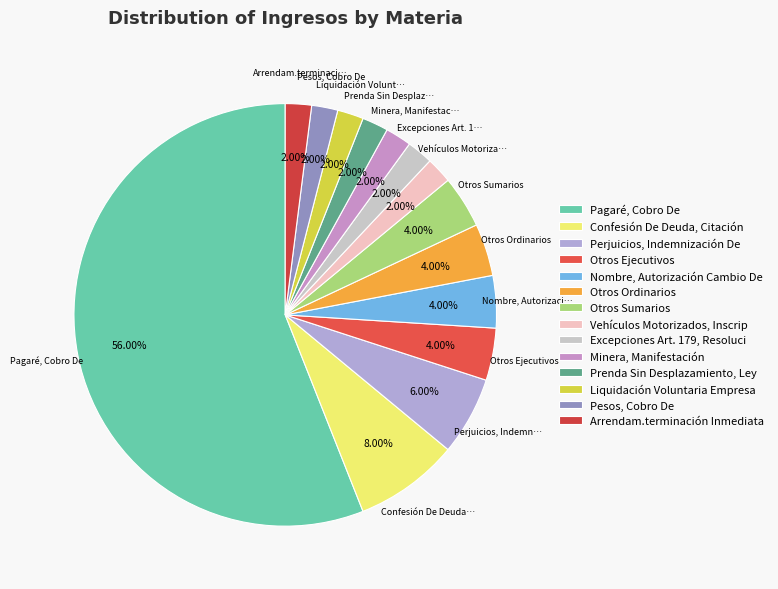

To the nearest percent, what percentage of the pie is Otros Ordinarios?

4%